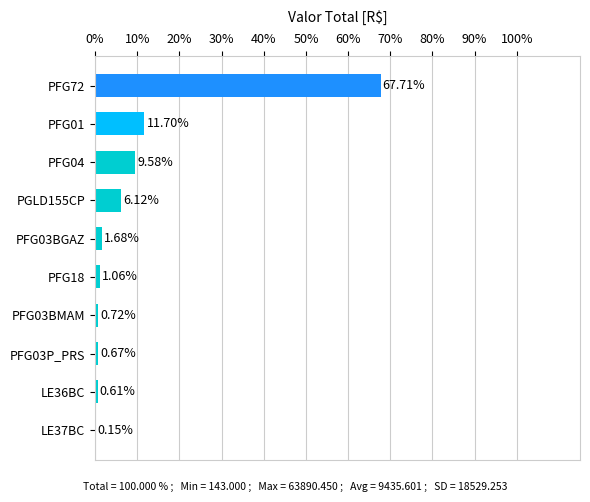

What is the sum of the values at PGLD155CP and LE37BC?

6.3